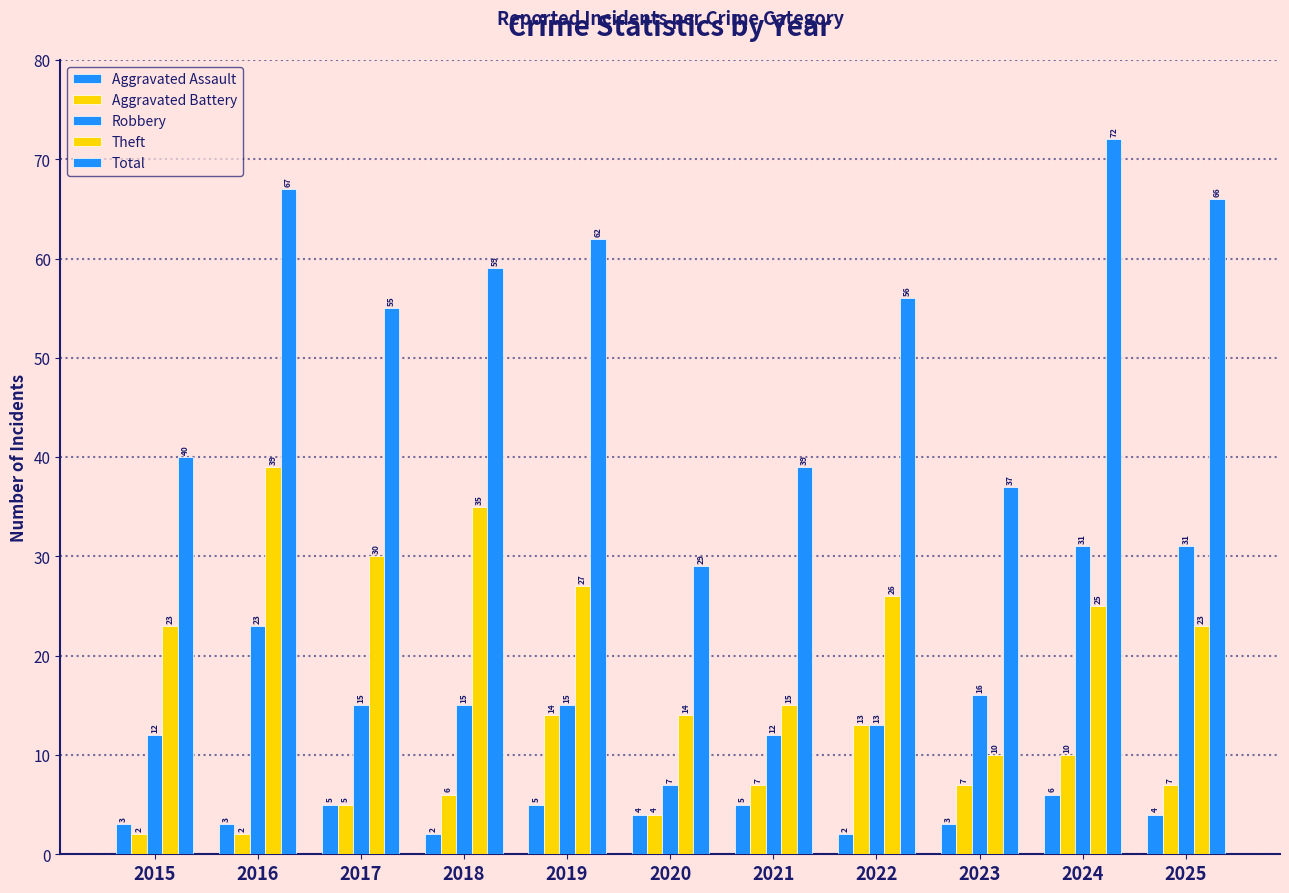

What is the difference between the Theft values at 2020 and 2021?

1